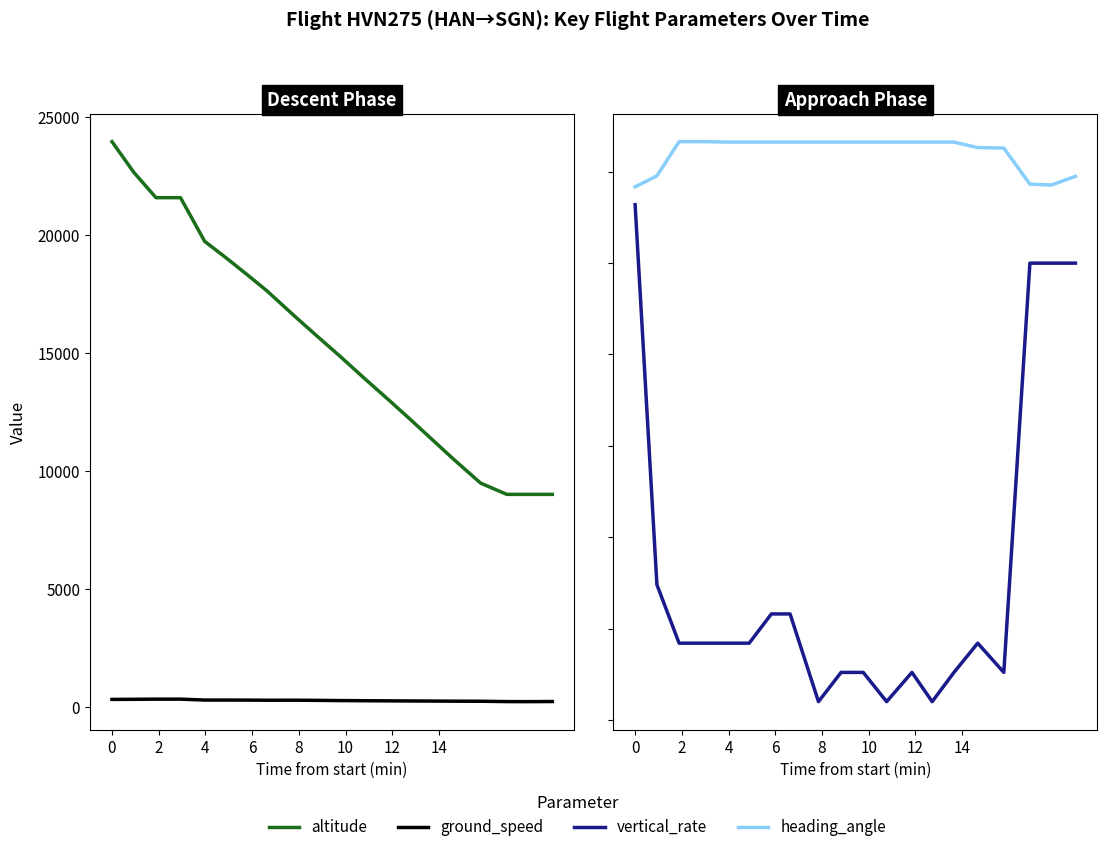

How many lines are shown in the chart?

4